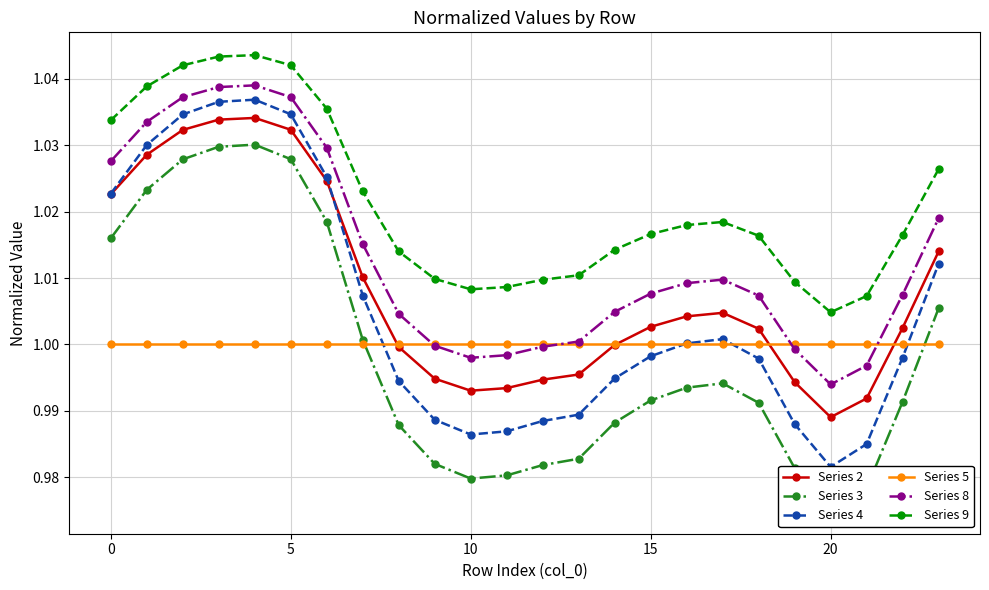

True or false: Series 5 has a value of 0.5 at 20.

False